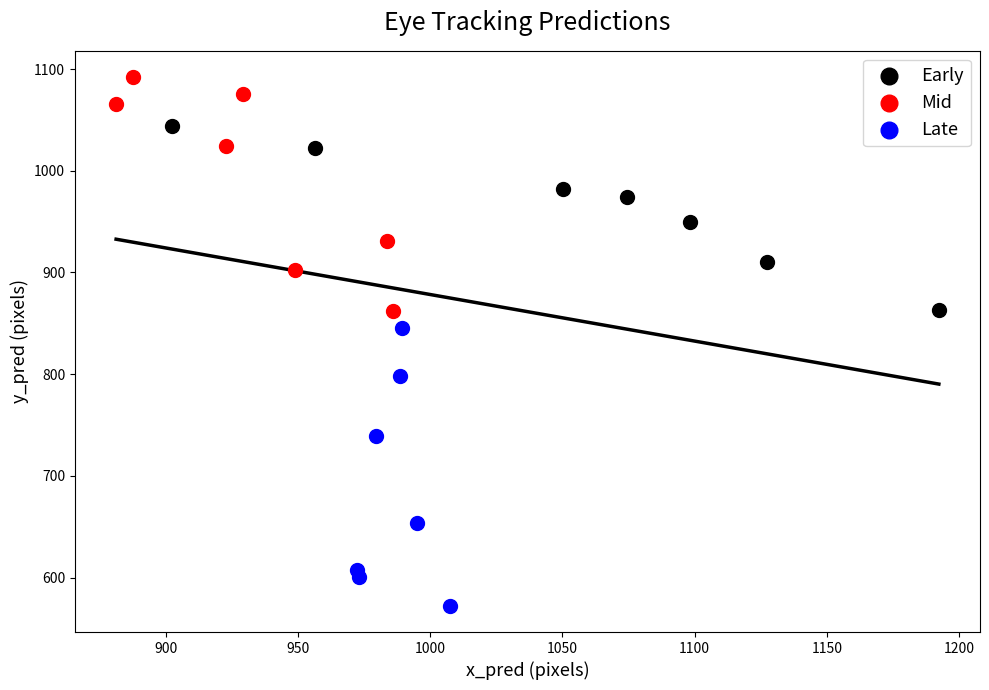

What are all the series names shown in the legend?

Early, Mid, Late